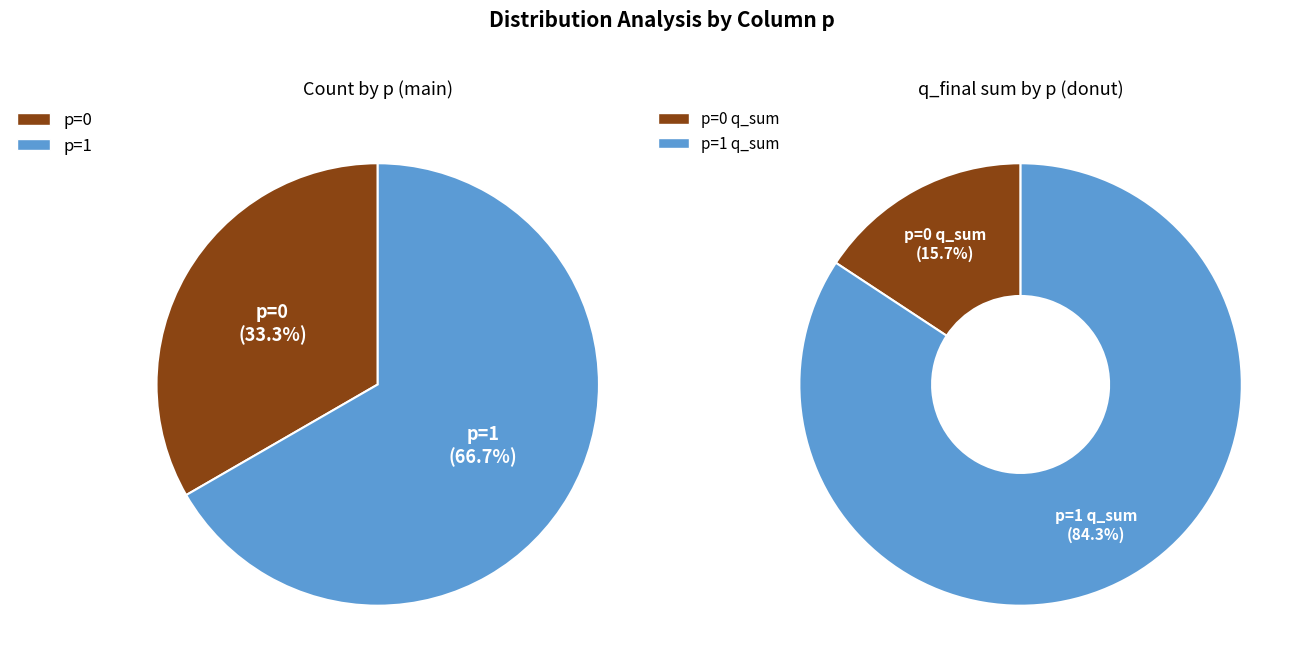

Which has a higher value, p=0 or p=1?

p=1